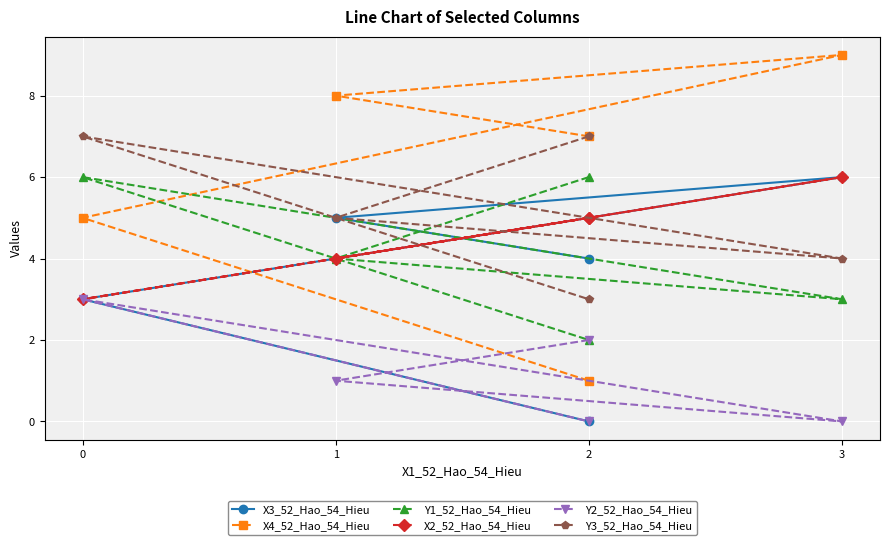

Which series has the largest total across all categories?

X4_52_Hao_54_Hieu